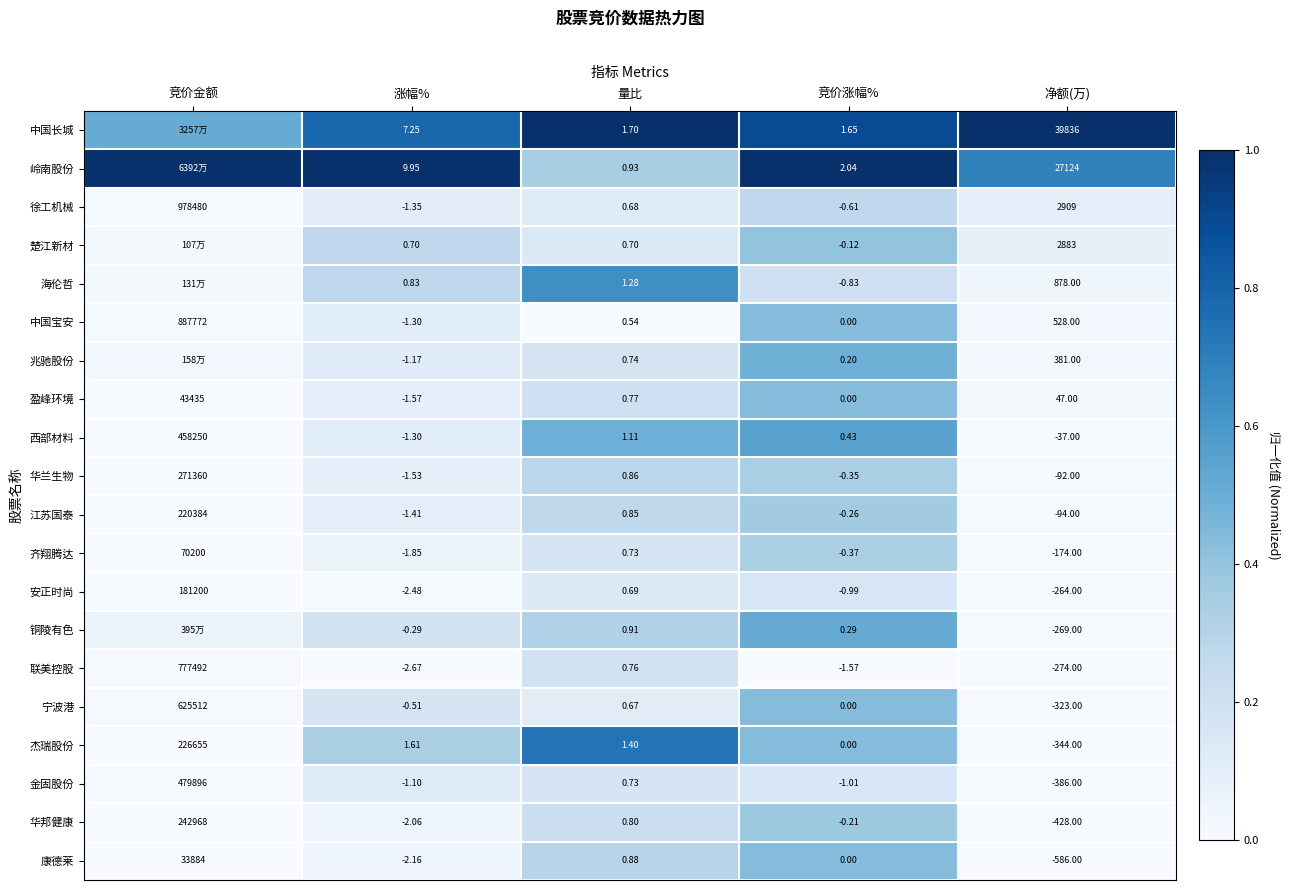

Between 涨幅% and 竞价涨幅%, which is larger?

竞价涨幅%